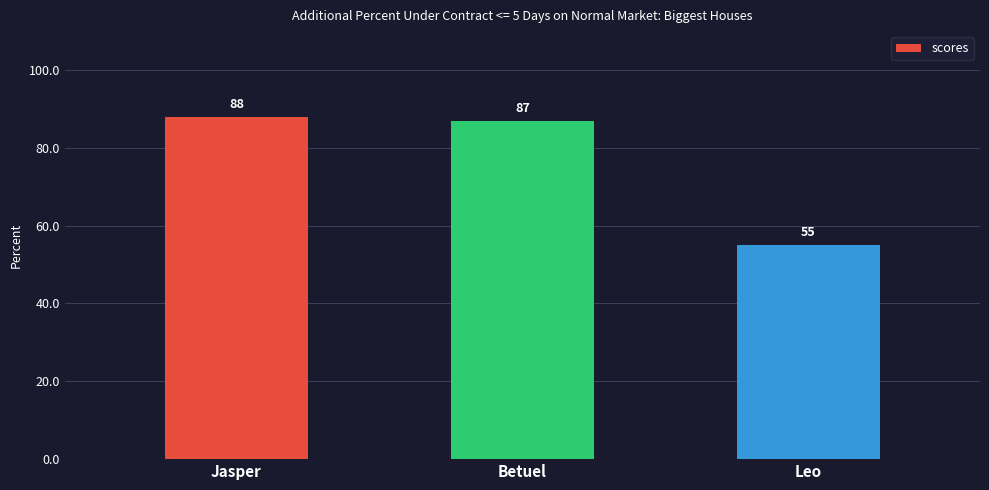

At which category does the chart reach its peak across all series?

Jasper